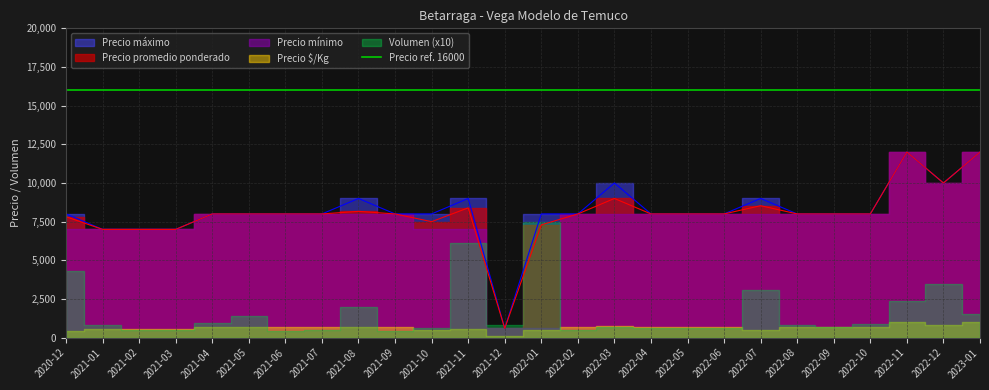

What is the lowest value of the Precio máximo series?

600